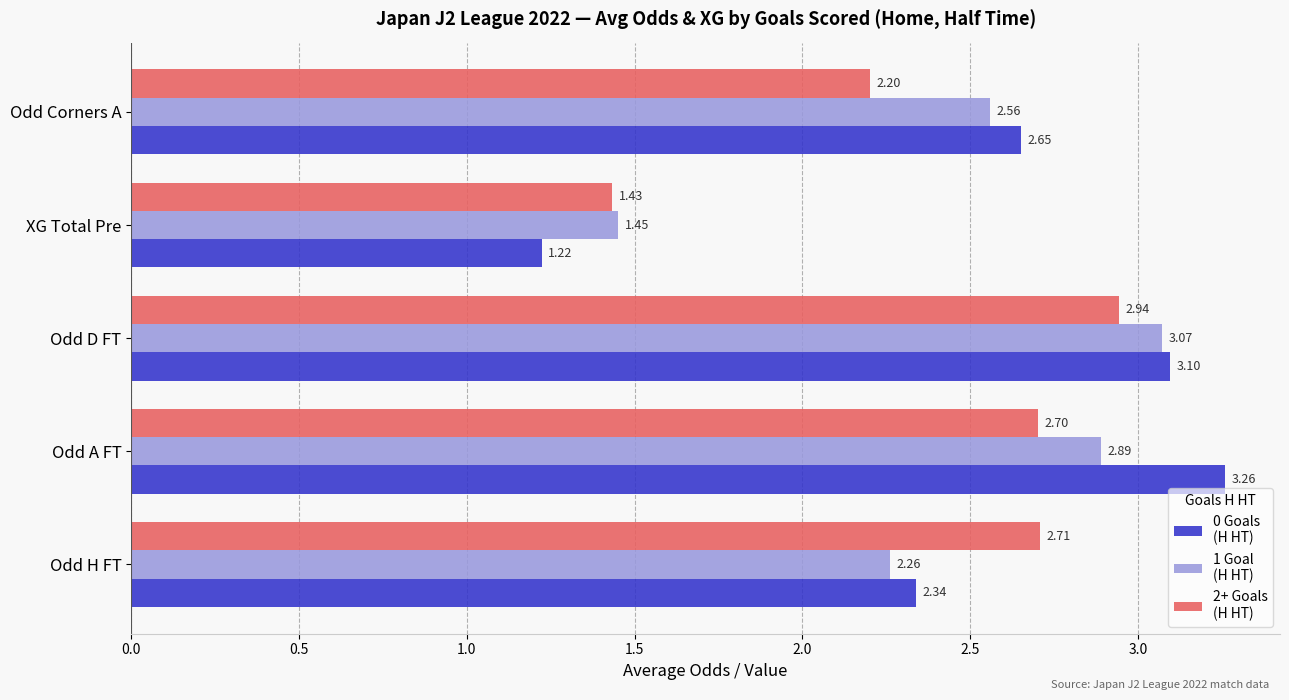

At which category is the sum across all series the highest?

Odd D FT